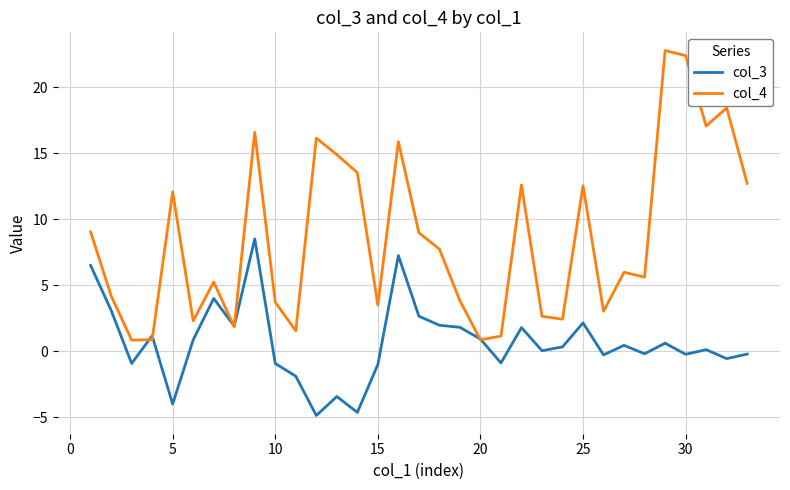

In col_3, how many points are lower than both neighbors (excluding endpoints)?

11